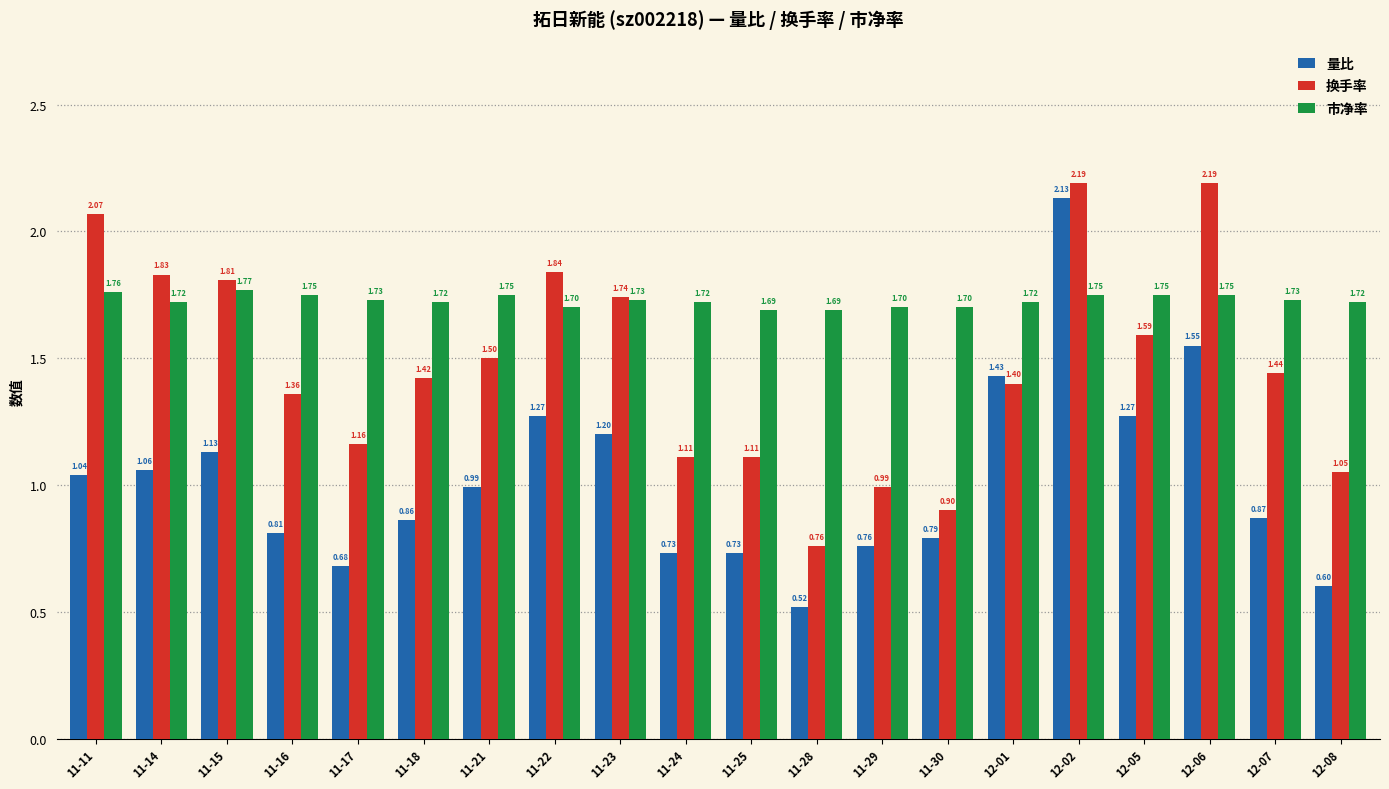

At which label does 换手率 first exceed 1?

11-11